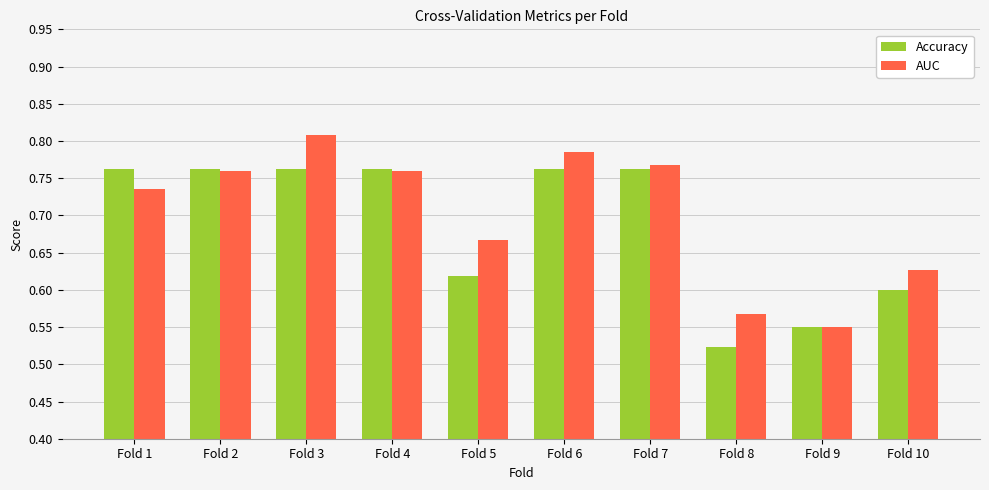

Does the chart contain any negative values?

No